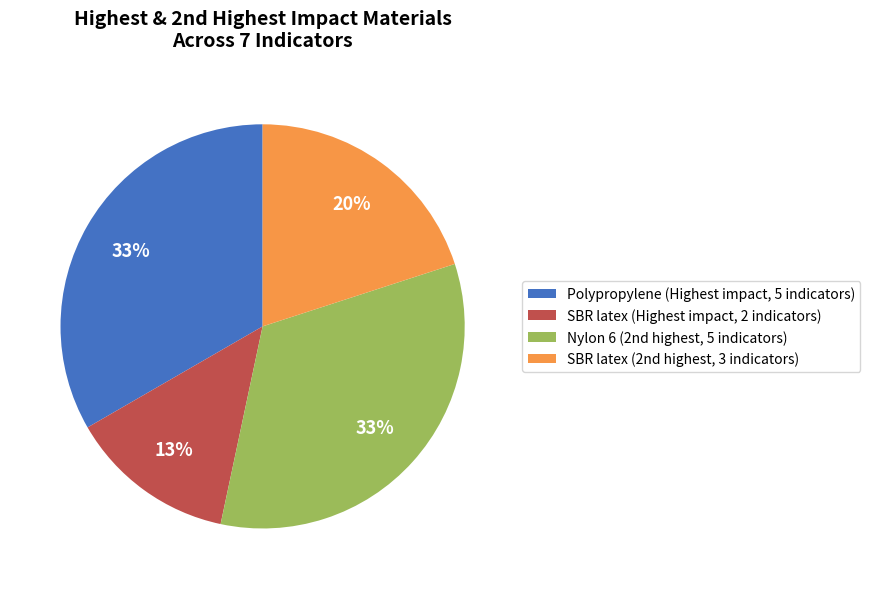

Which has a higher value, SBR latex (Highest impact, 2 indicators) or Polypropylene (Highest impact, 5 indicators)?

Polypropylene (Highest impact, 5 indicators)